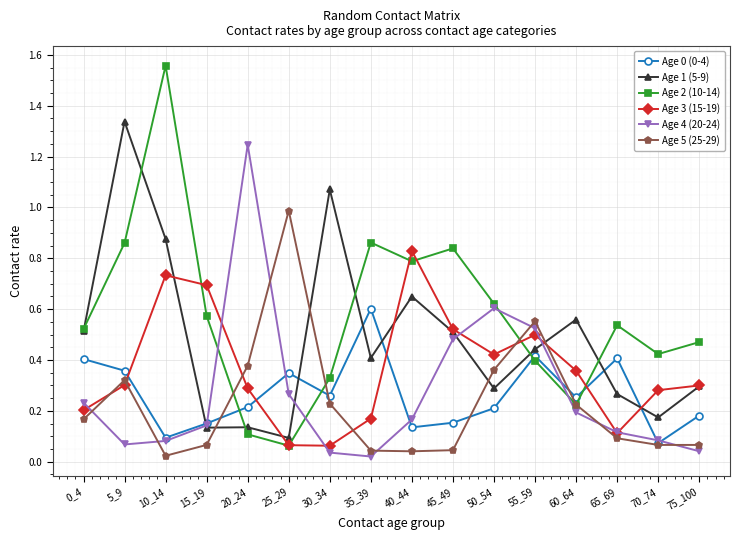

Which category has the highest value in the Age 0 (0-4) series?

35_39